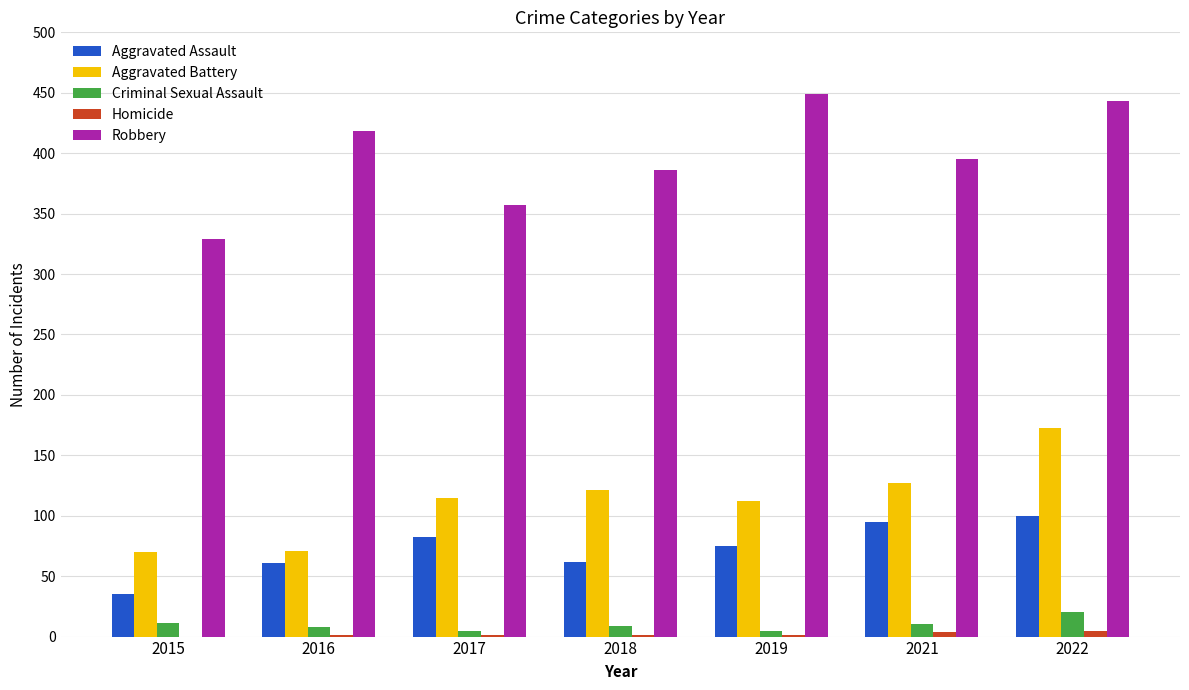

Are the bars grouped side by side (vs. stacked)?

Yes